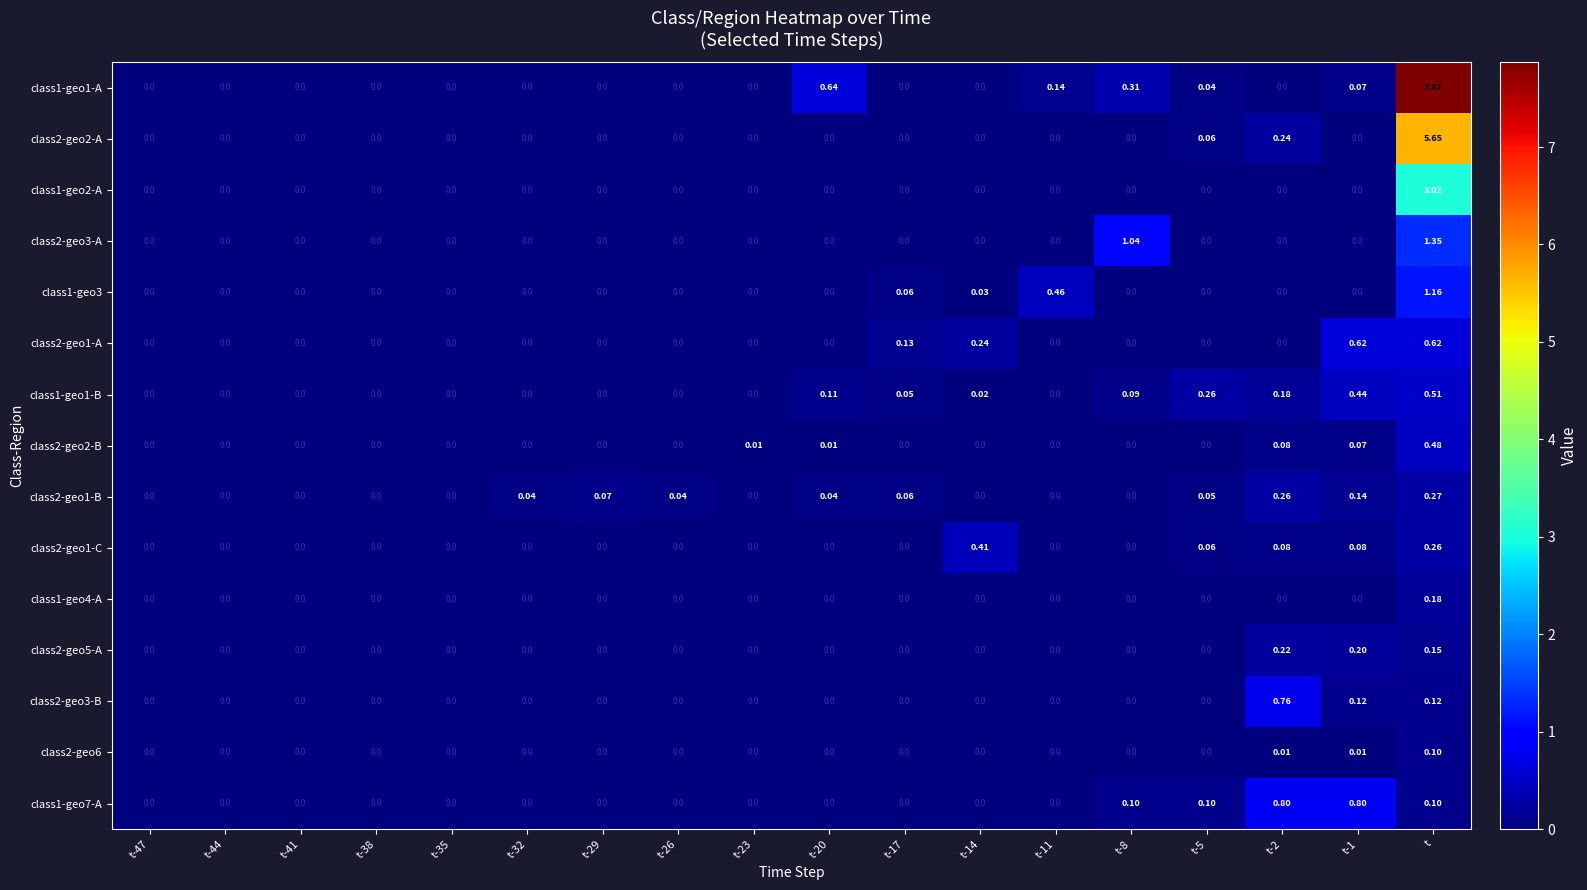

Count the number of data series in this chart.

15